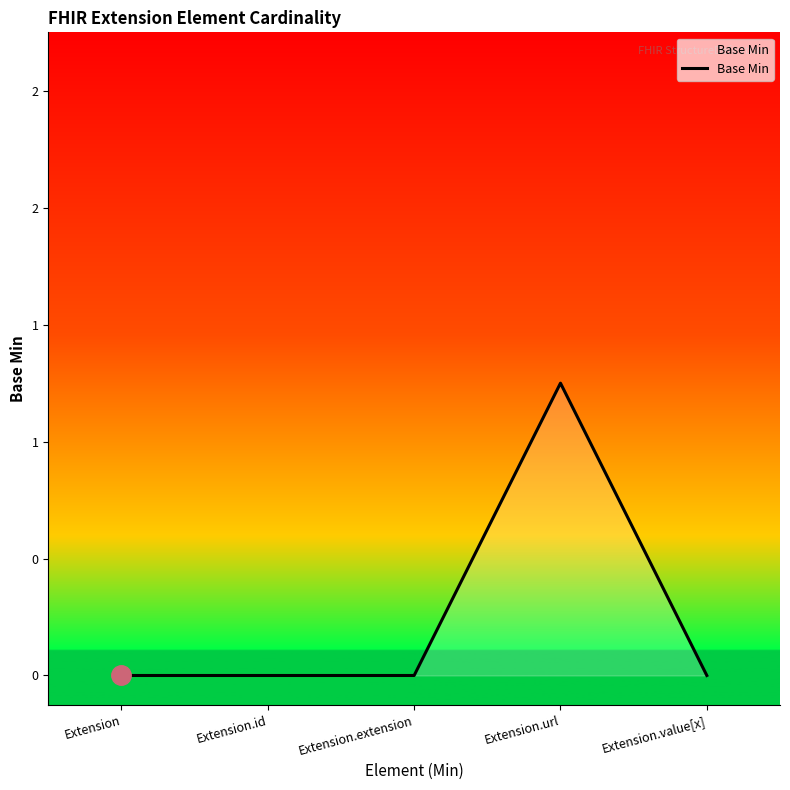

Is this an area chart (filled region under the line)?

Yes